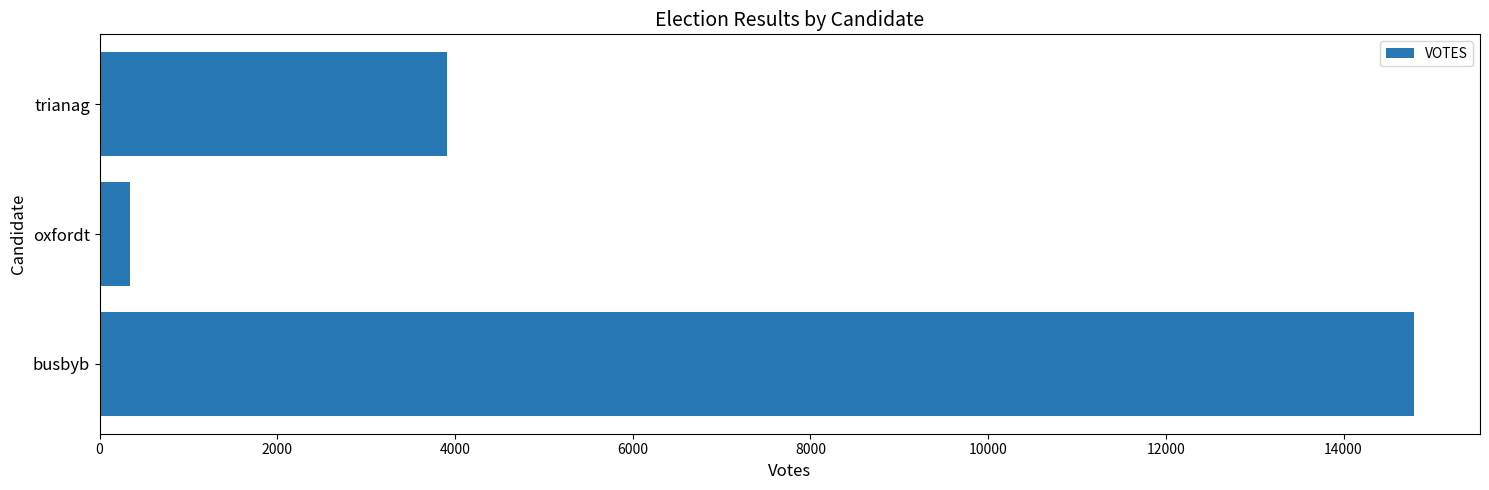

How many bars are there in total?

3